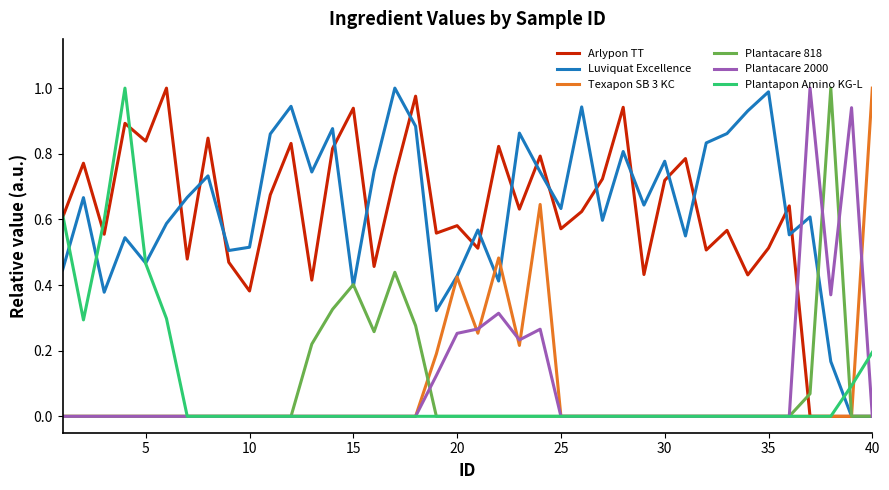

Which series has the largest total across all categories?

Luviquat Excellence